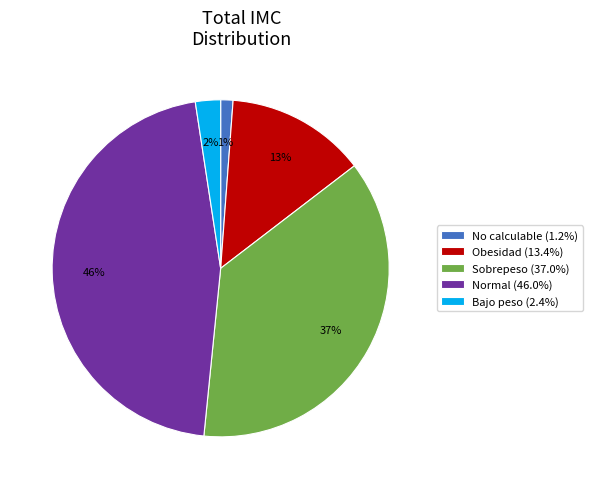

How many segments does this pie chart have?

5